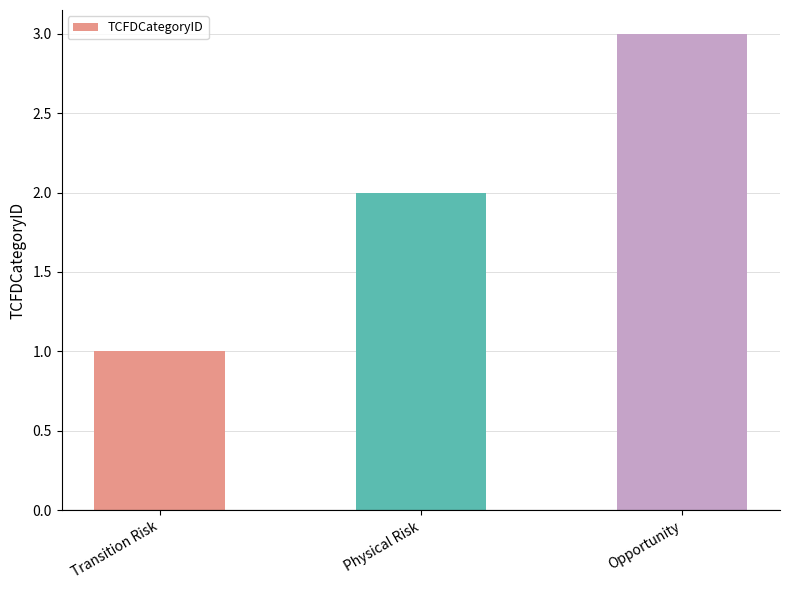

Reading right to left, what are all the values shown in this chart?

Opportunity=3	Physical Risk=2	Transition Risk=1